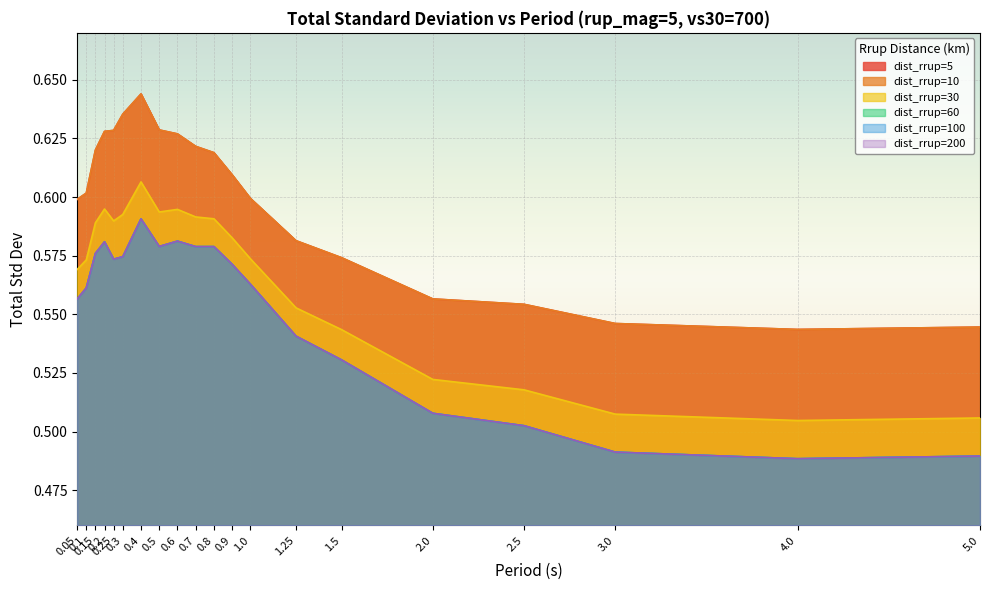

What is the difference between the dist_rrup=60 values at 0.4 and 5.0?

0.1